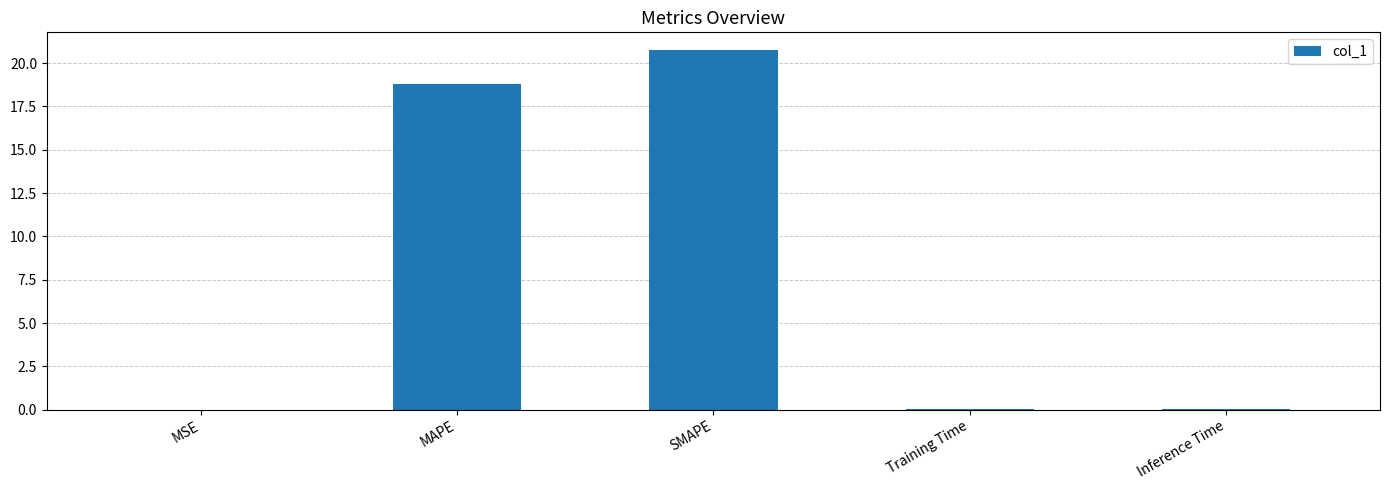

At which category does the chart reach its peak across all series?

SMAPE